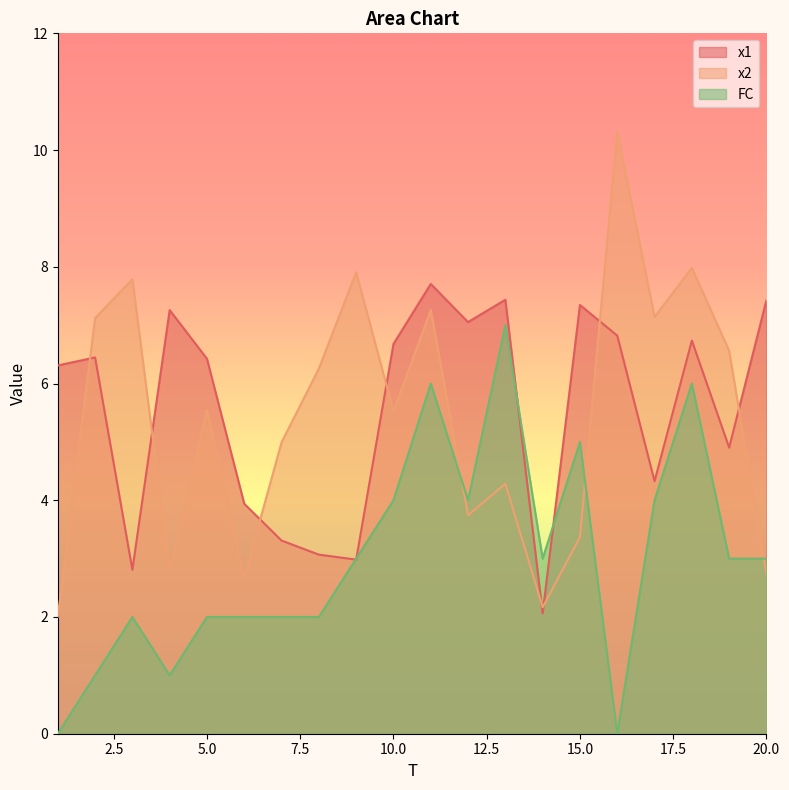

Reading left to right, transcribe all the data shown in this chart.

x1: 6.3	6.4	2.8	7.3	6.4	3.9	3.3	3.1	3.0	6.7	7.7	7.1	7.4	2.1	7.3	6.8	4.3	6.7	4.9	7.4
x2: 2.0	7.1	7.8	2.8	5.5	2.7	5.0	6.3	7.9	5.5	7.3	3.7	4.3	2.2	3.4	10.3	7.1	8.0	6.6	2.7
FC: 0.0	1.0	2.0	1.0	2.0	2.0	2.0	2.0	3.0	4.0	6.0	4.0	7.0	3.0	5.0	0.0	4.0	6.0	3.0	3.0